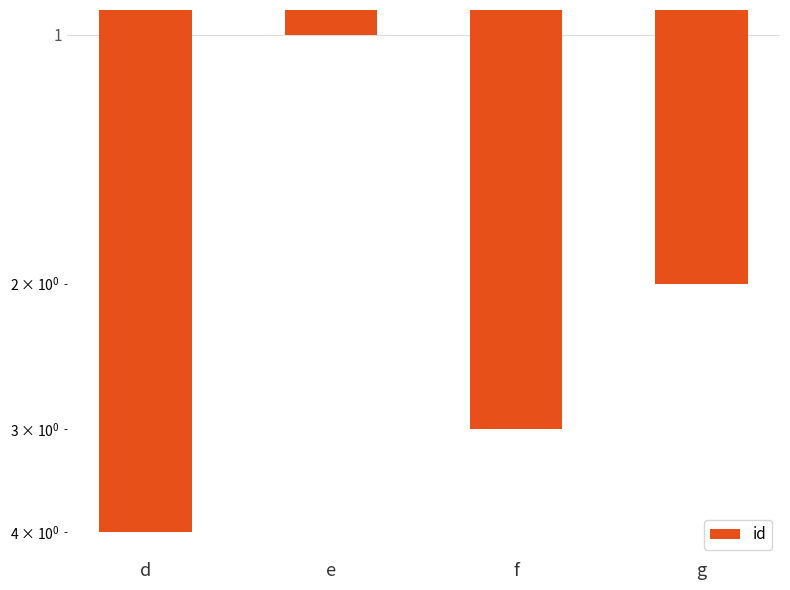

Reading left to right, list all the values displayed in this chart.

4	1	3	2